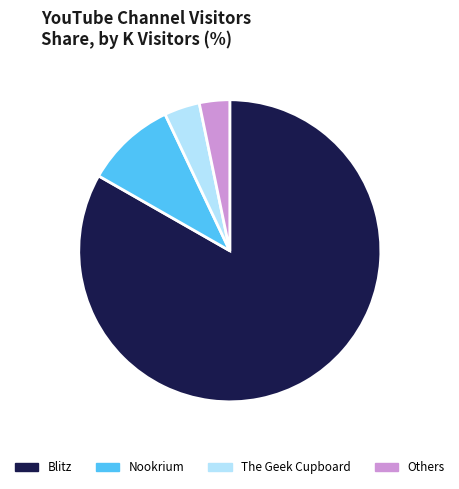

What is the largest slice in the pie chart?

Blitz